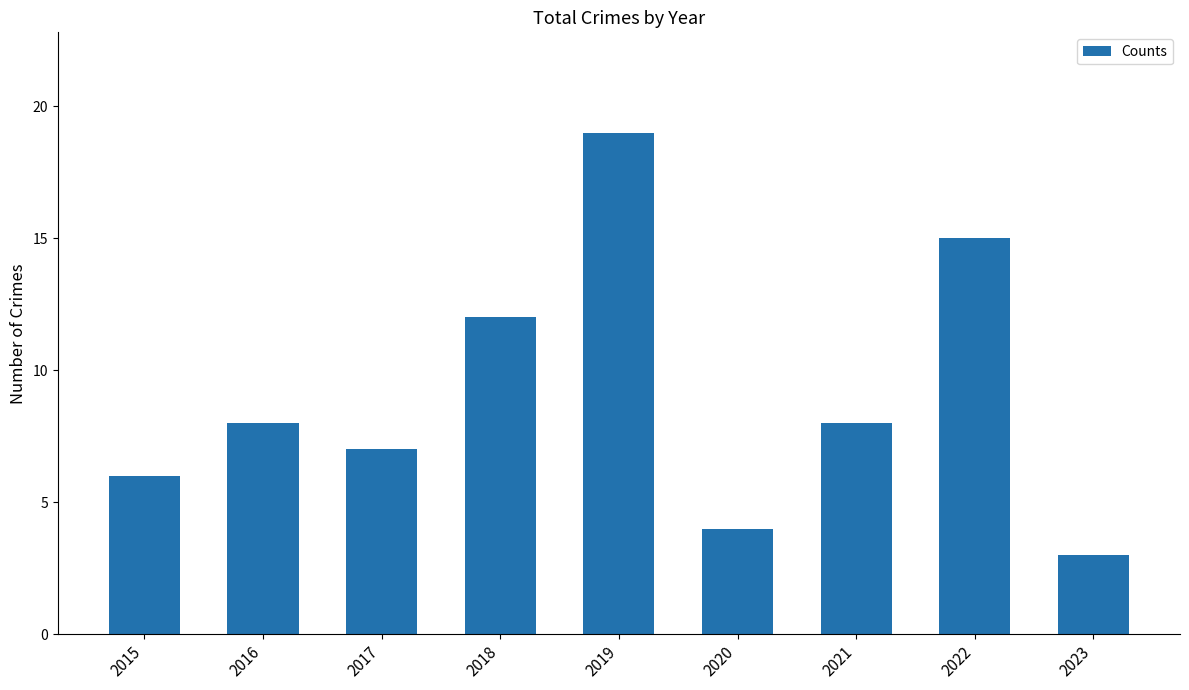

What is the average value?

9